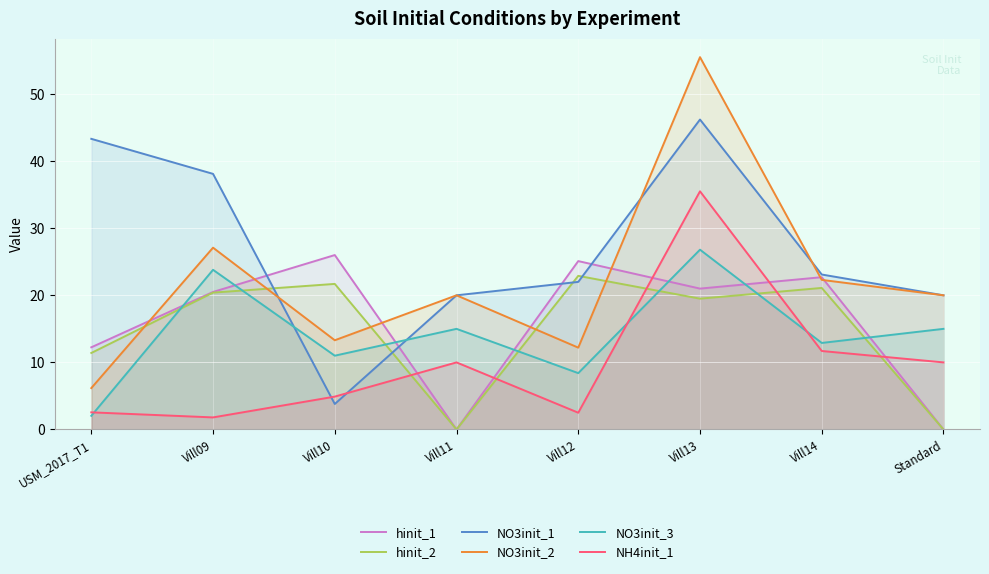

True or false: hinit_1 and NO3init_3 intersect in this chart.

True